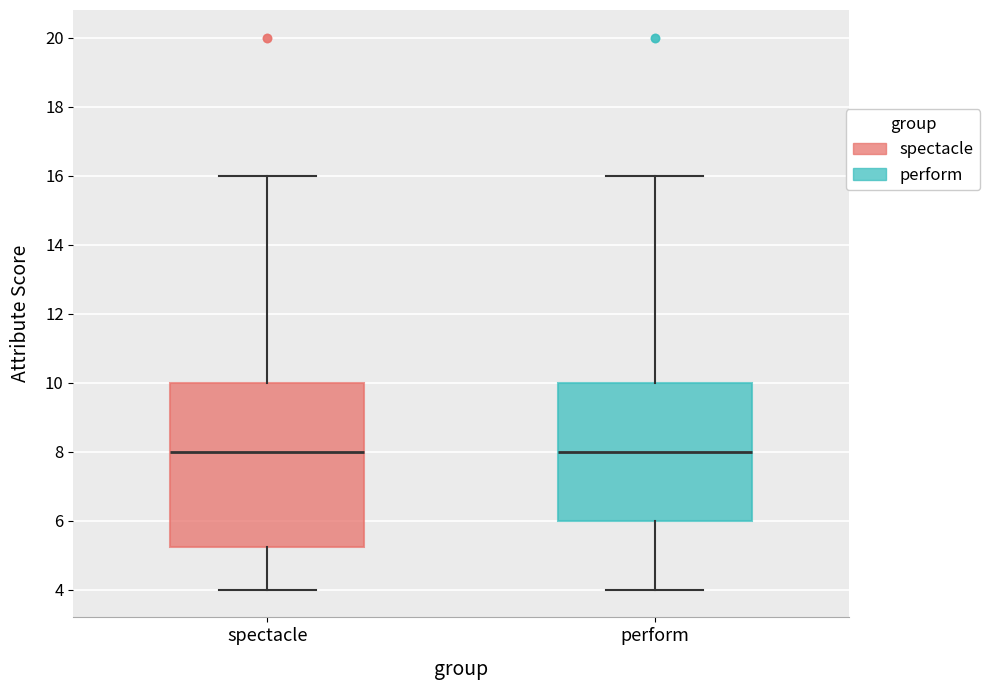

Reading left to right, transcribe this box plot: for each box, give where its median line is, the range the box spans, and where its two whiskers end, as read against the y-axis. The values are not printed on the chart, so give them approximately, as read against the axis.

spectacle: median 8.0, box 5.2 to 10.0, whiskers 4.0 to 16.0
perform: median 8.0, box 6.0 to 10.0, whiskers 4.0 to 16.0